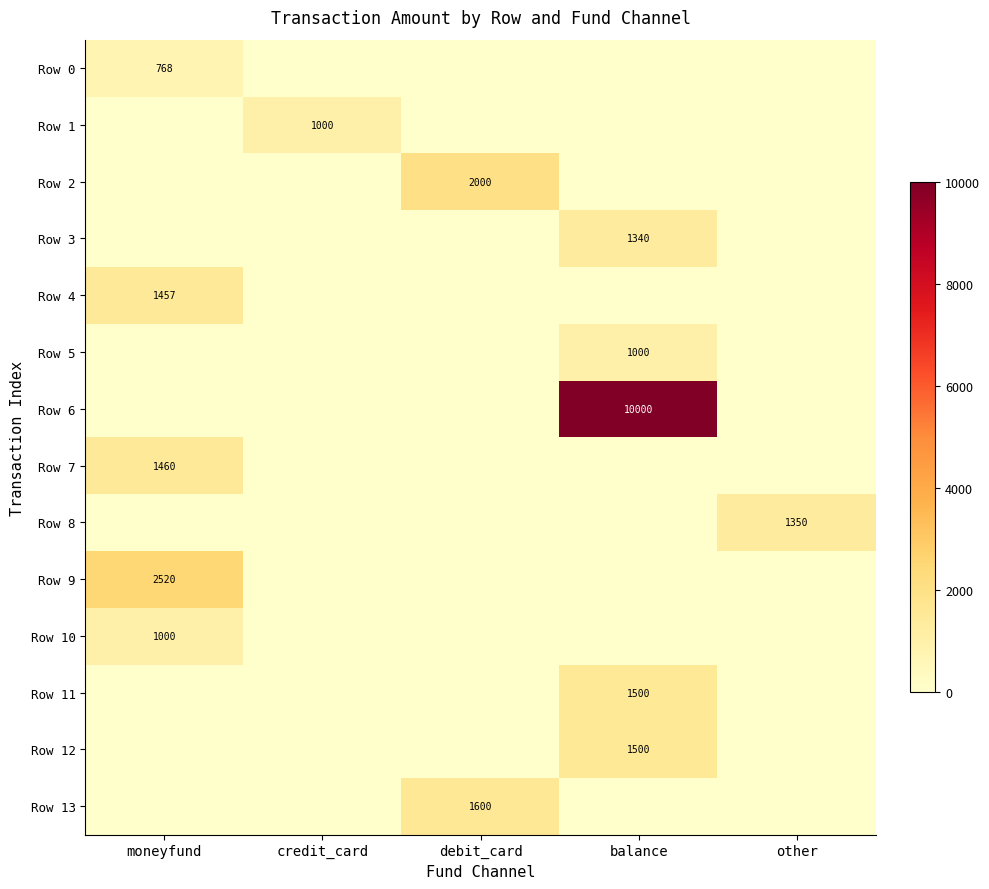

At how many categories does at least one series exceed 3588?

1